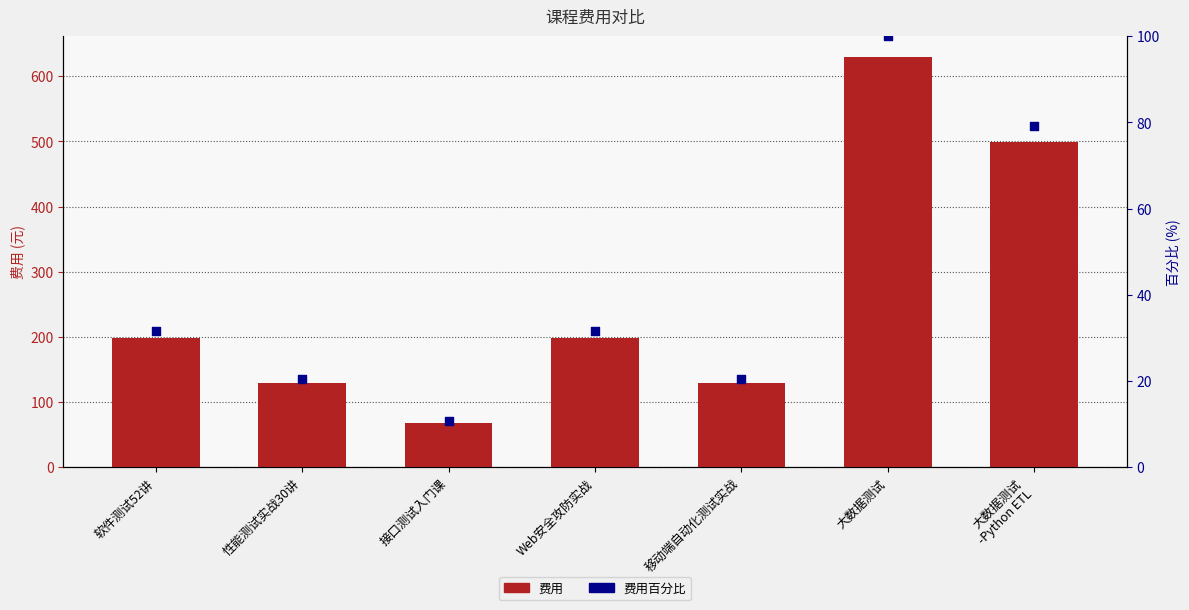

Which series has the largest total across all categories?

费用